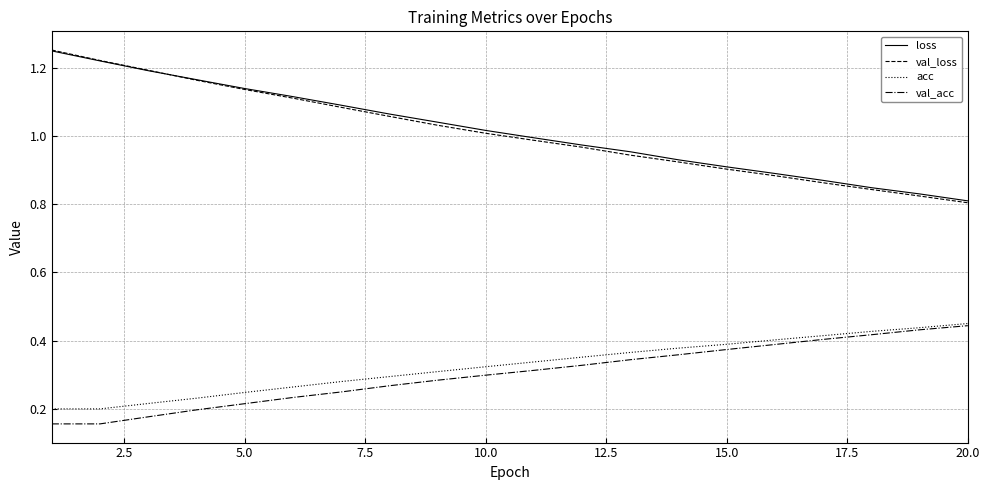

Which series has the widest spread of values?

val_loss